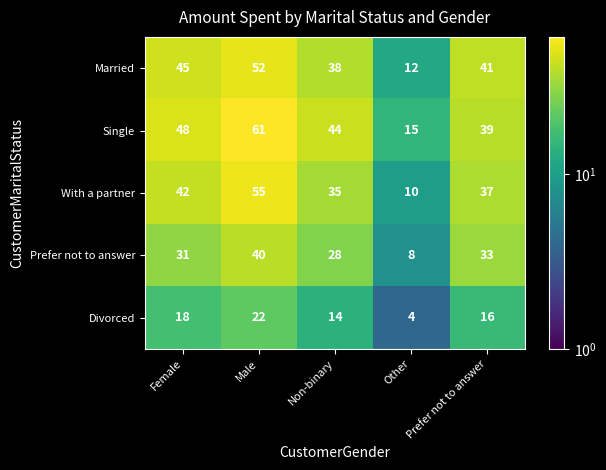

How many categories are shown in the chart?

5